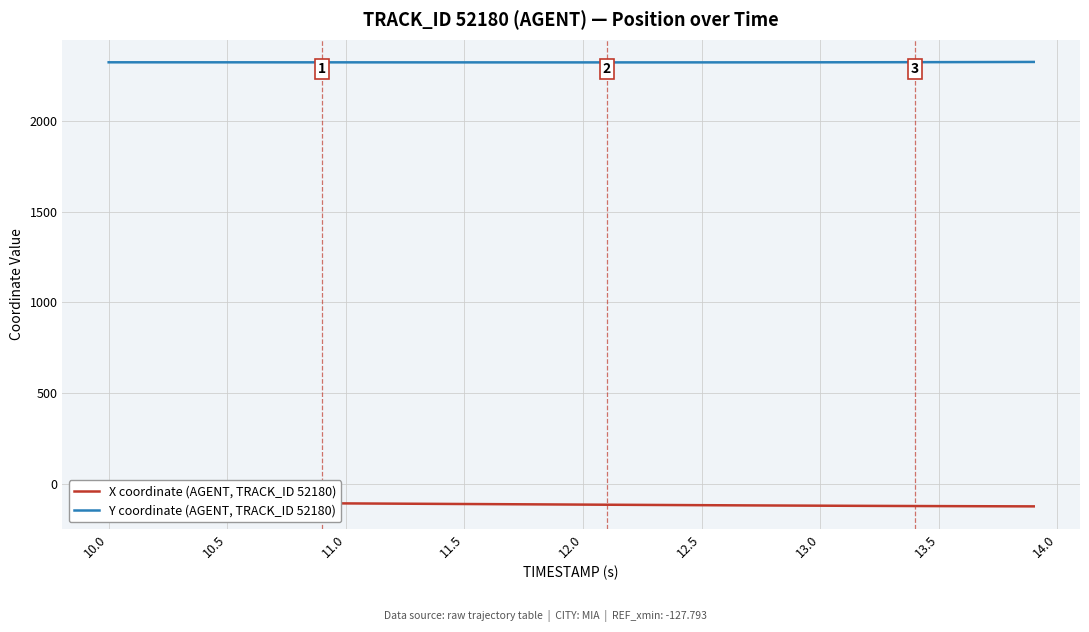

The value of Y coordinate (AGENT, TRACK_ID 52180) at 11.0 is 2322.2. True or false?

True